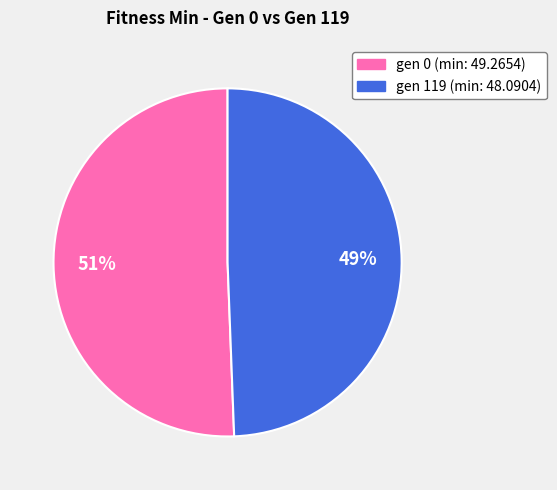

Is there any slice that represents more than half of the pie?

Yes